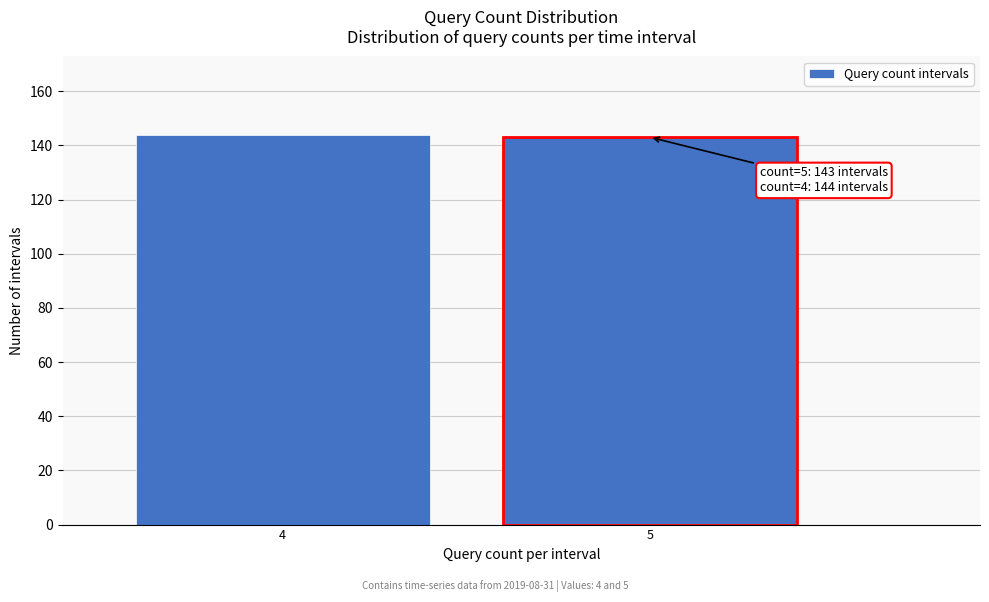

Reading left to right, transcribe all the data shown in this chart.

144	143